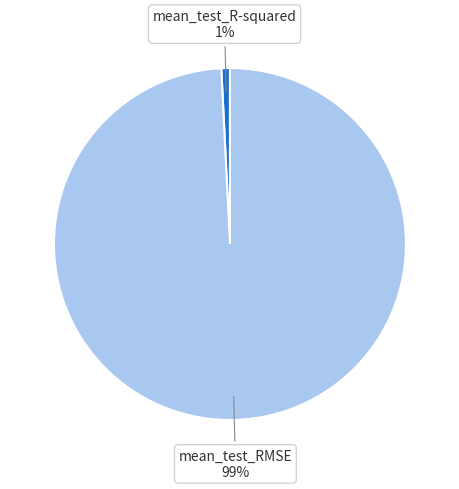

Combined, do mean_test_R-squared and mean_test_RMSE account for over 50%?

Yes